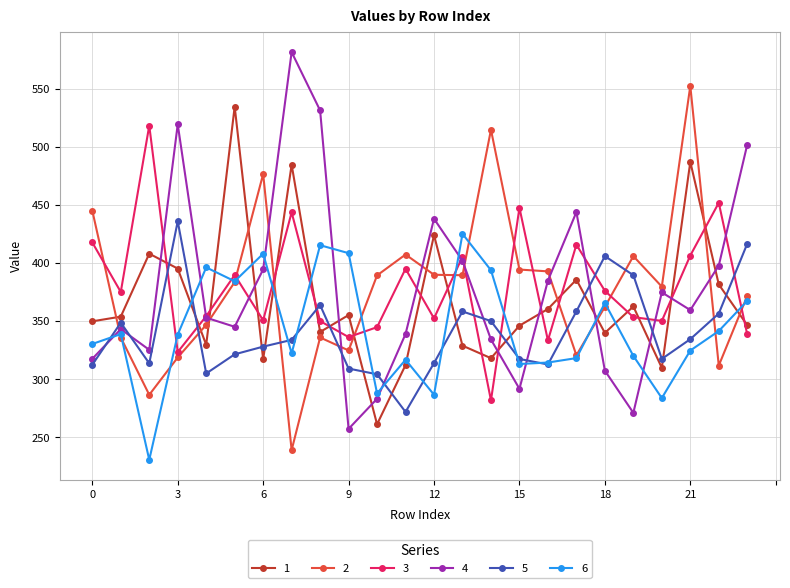

At how many categories does at least one series exceed 506?

7